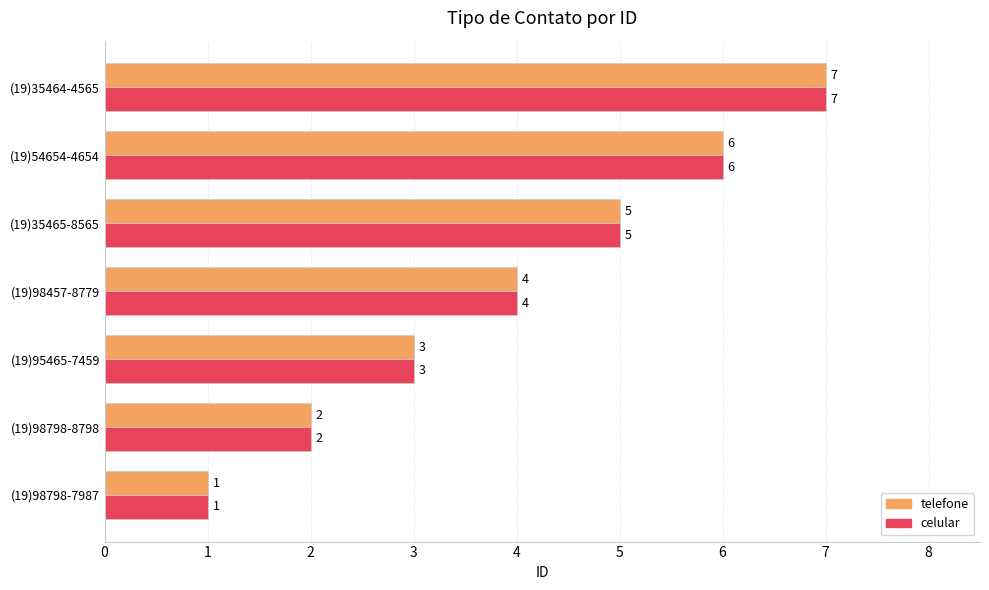

The telefone series shows 2 at (19)98798-8798. True or false?

True